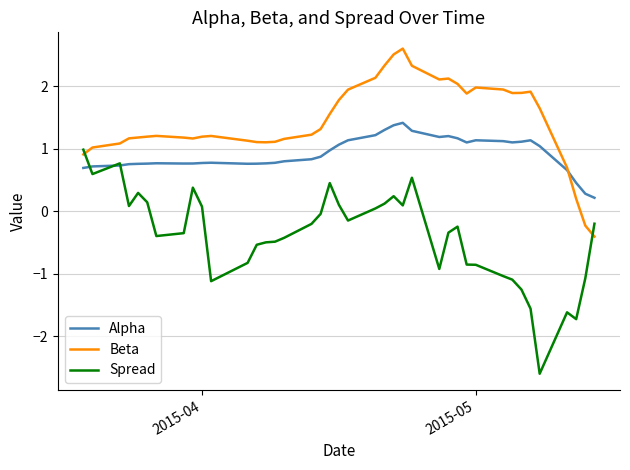

List the series in order of their peak value, highest first.

Beta, Alpha, Spread